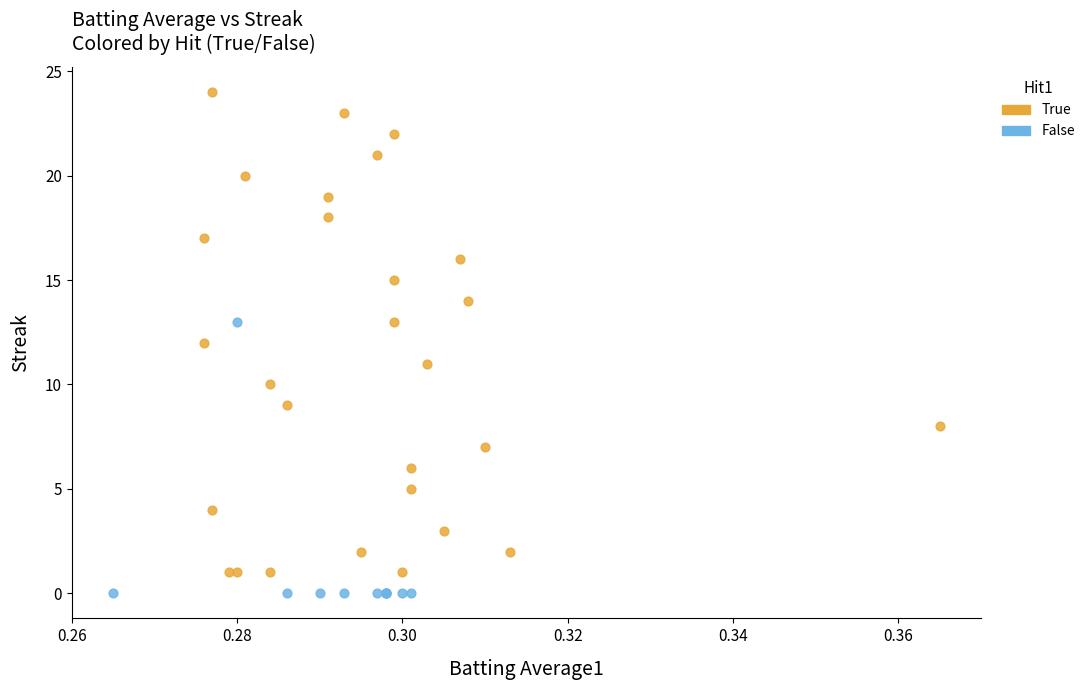

Which series has the largest Y range (max minus min)?

True